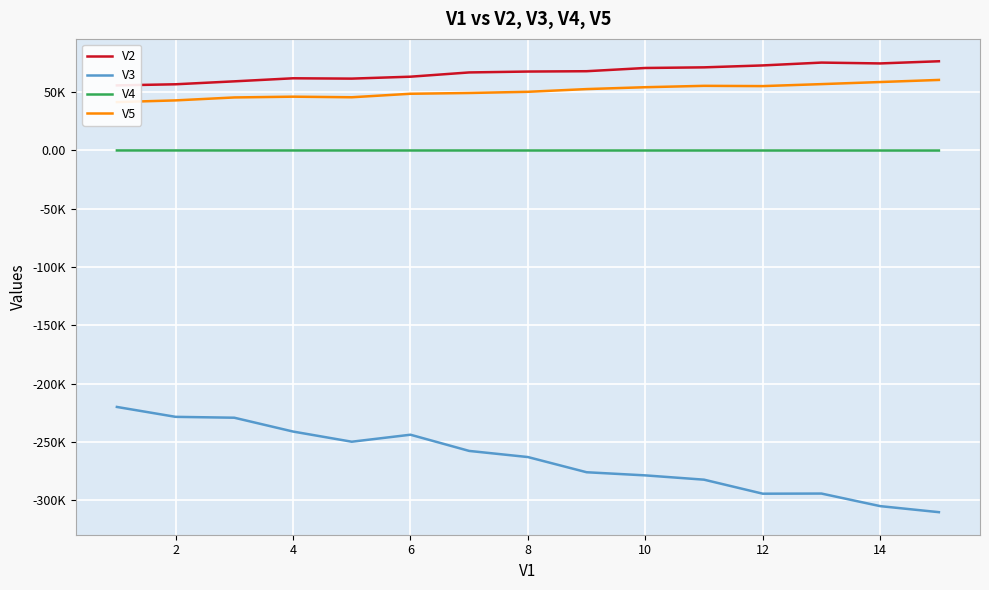

Is it true that V3 equals -335028.8 at 6?

False